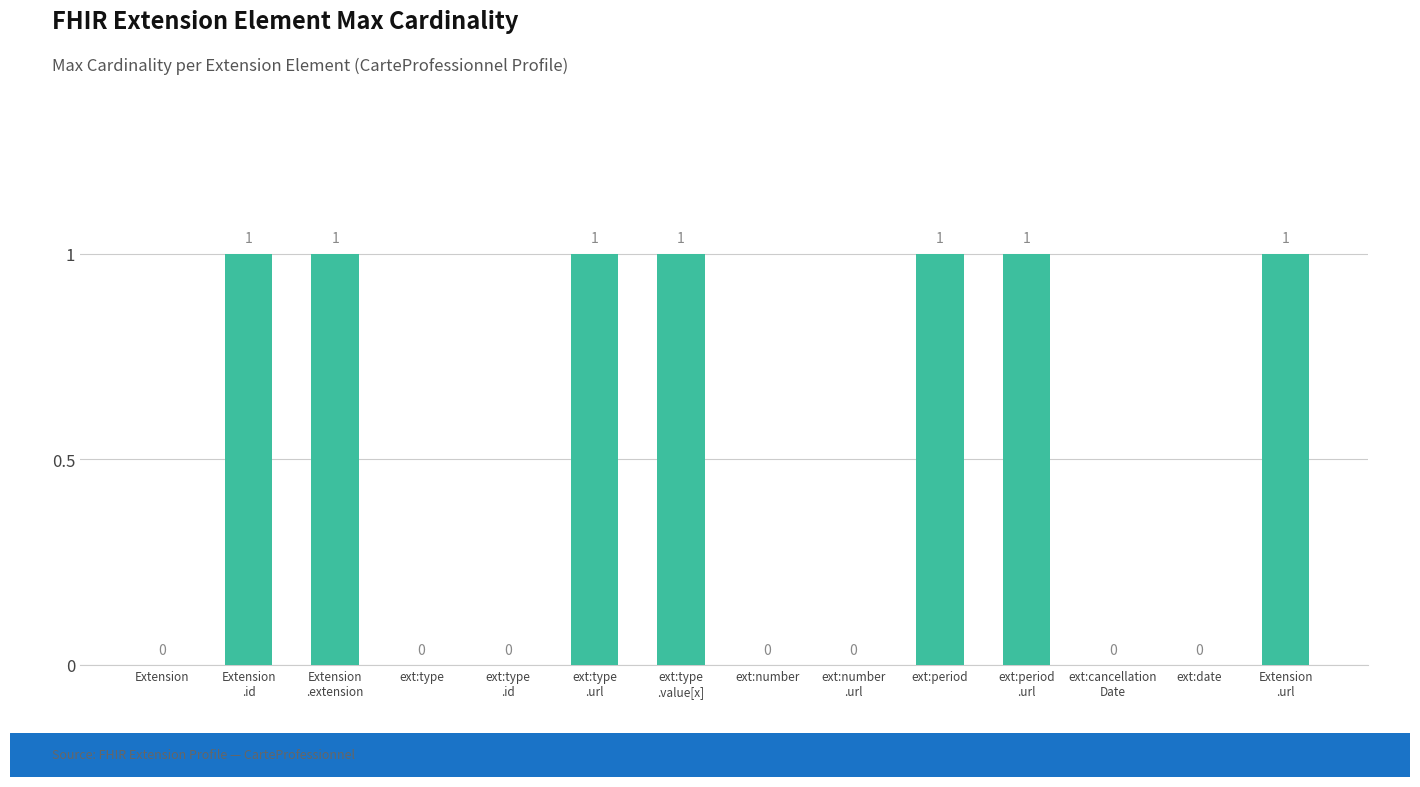

How many values are between 0 and 1?

14